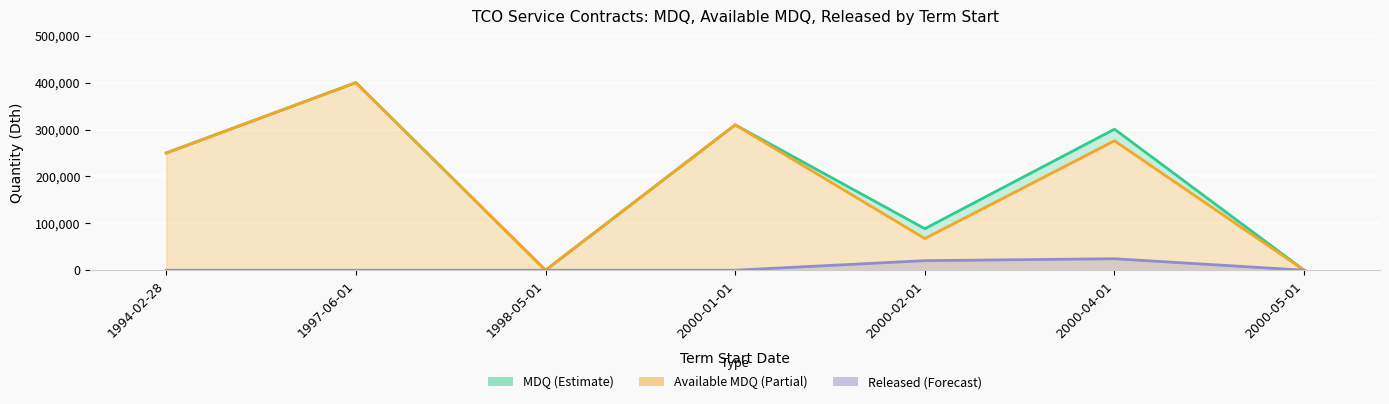

What is the difference between the maximum and minimum values in the Available MDQ series?

400000